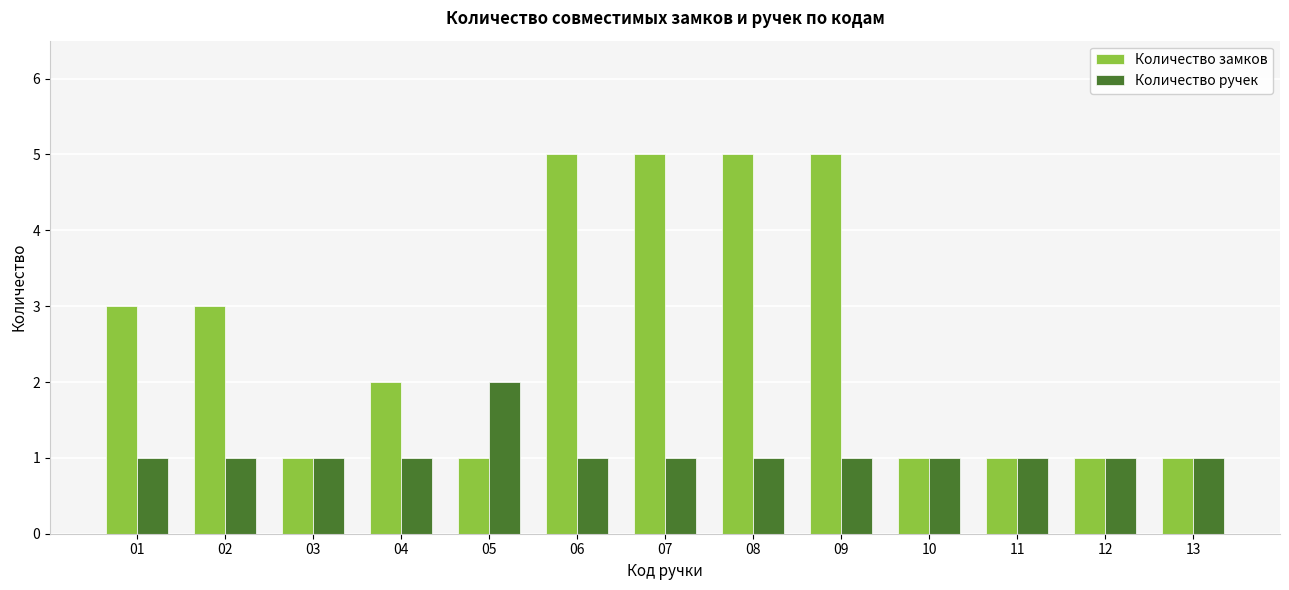

Which series changed the most between 05 and 07?

Количество замков